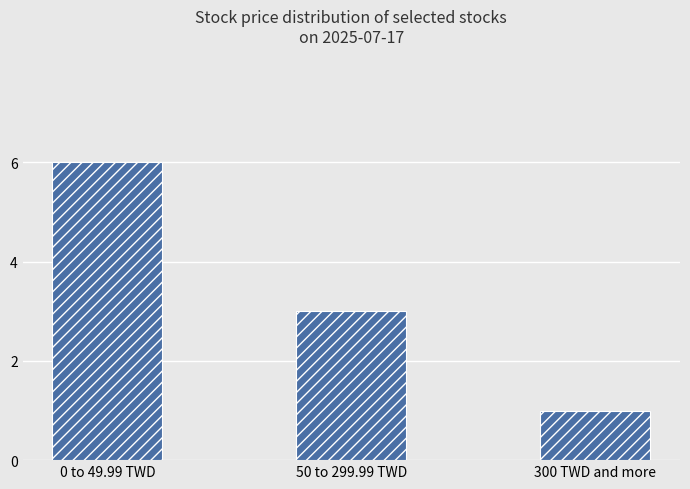

Count the number of data series in this chart.

1